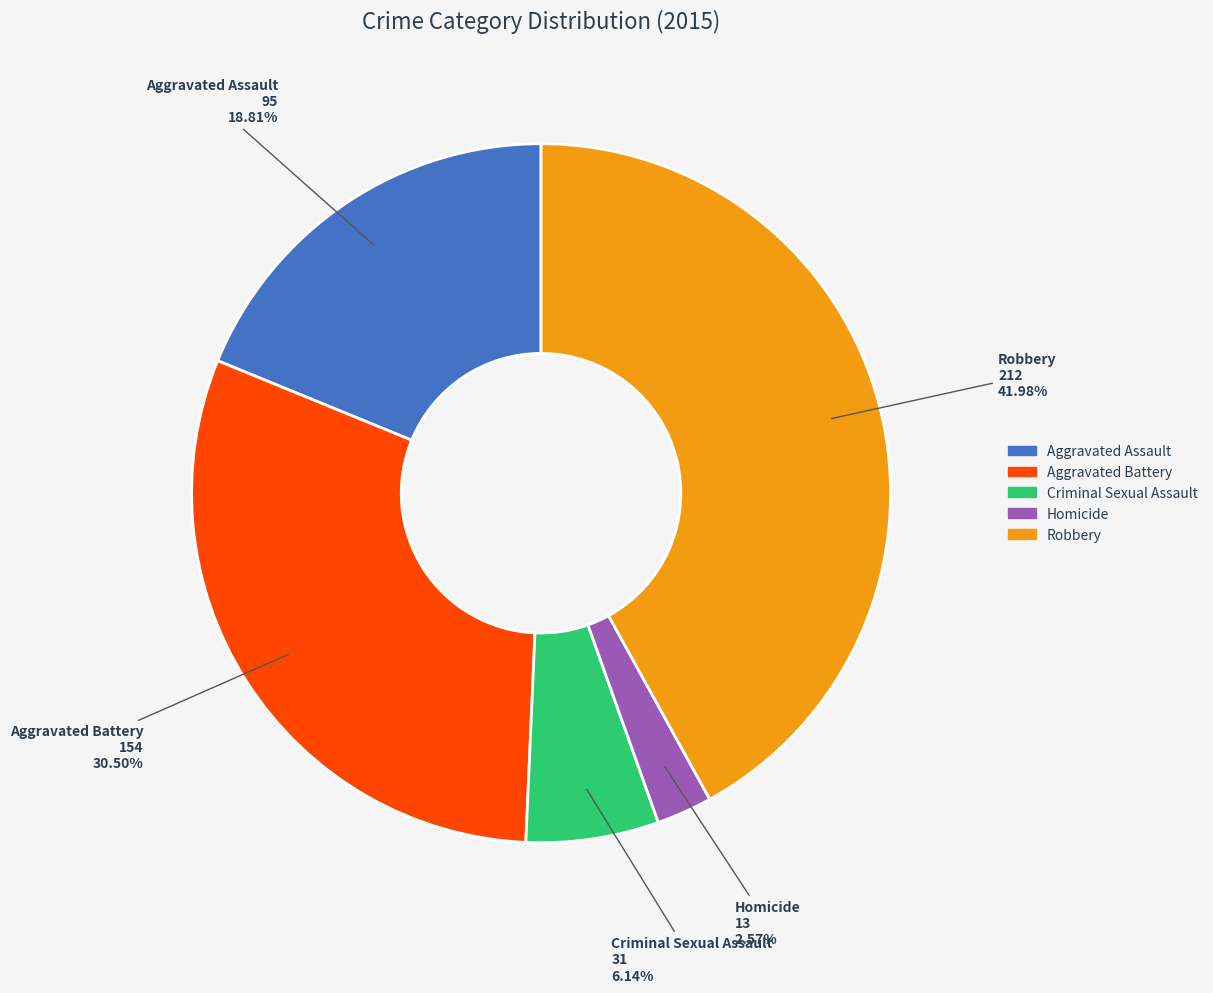

Which slice is the smallest?

Homicide